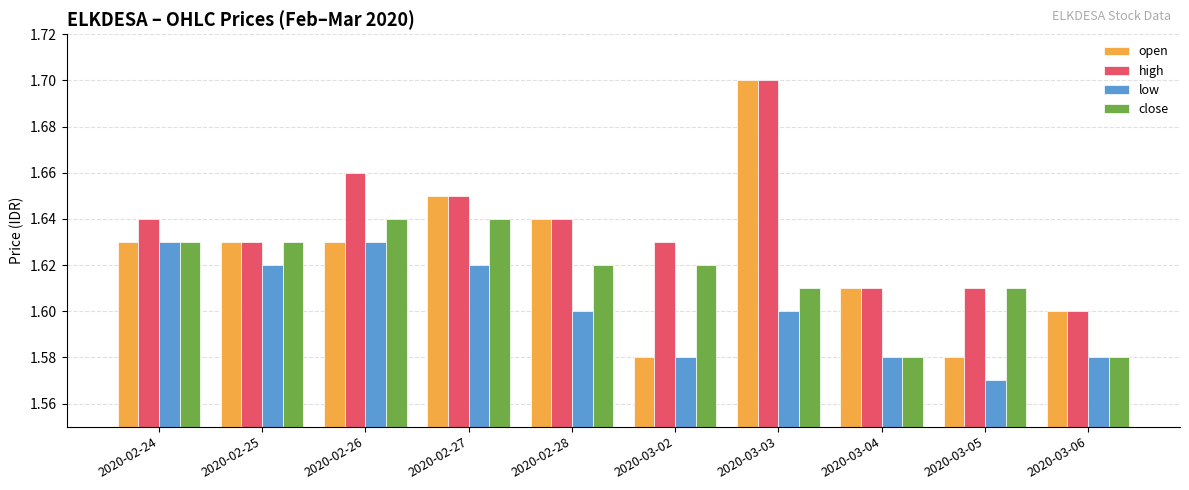

Which series has the widest spread of values?

open